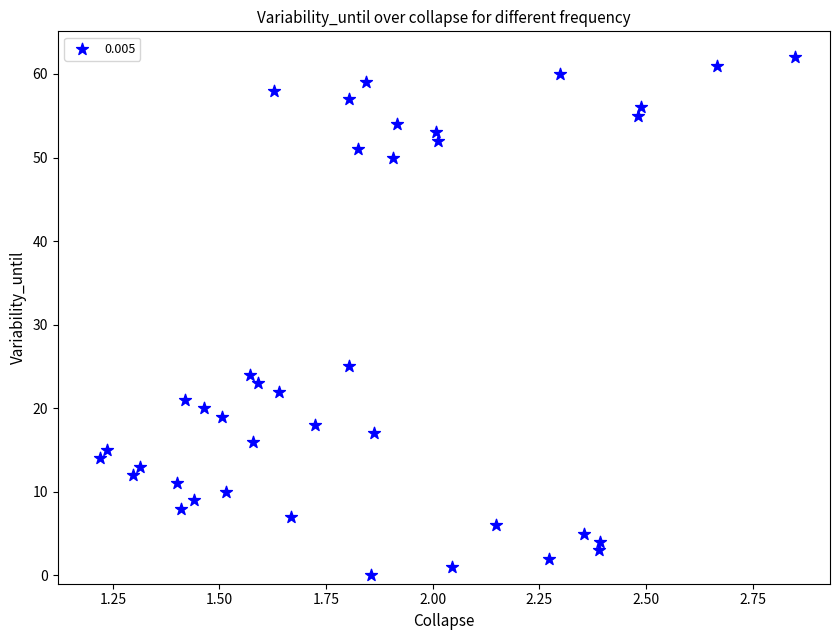

What Y value in the scatter plot is closest to 31?

25